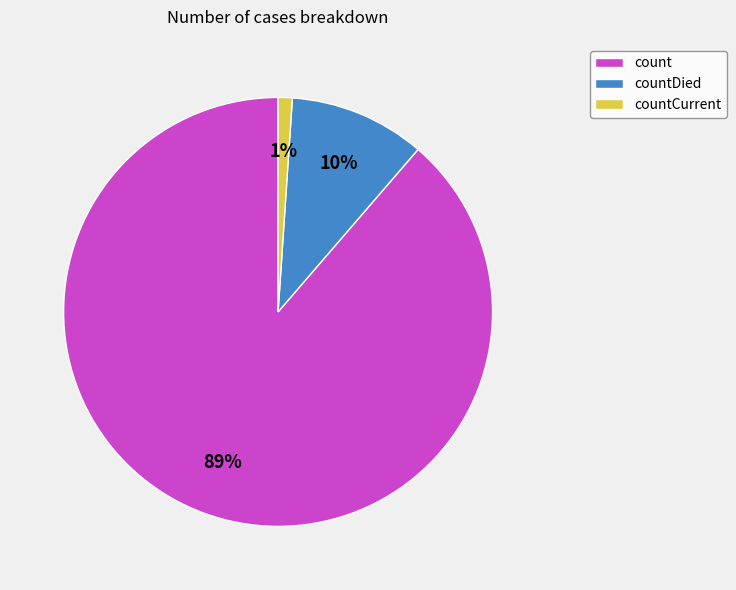

To the nearest percent, what is the difference between the largest and smallest slice percentages?

88%